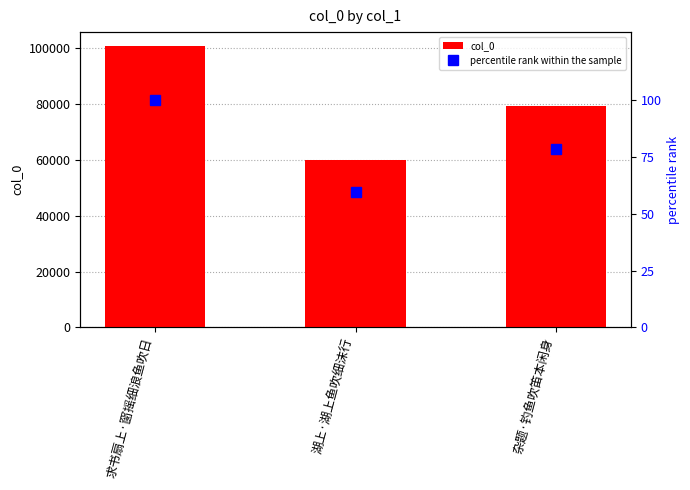

Between 求书扇上·窗摇细浪鱼吹日 and 杂题·钓鱼吹笛本闲身, which series saw the biggest shift?

col_0